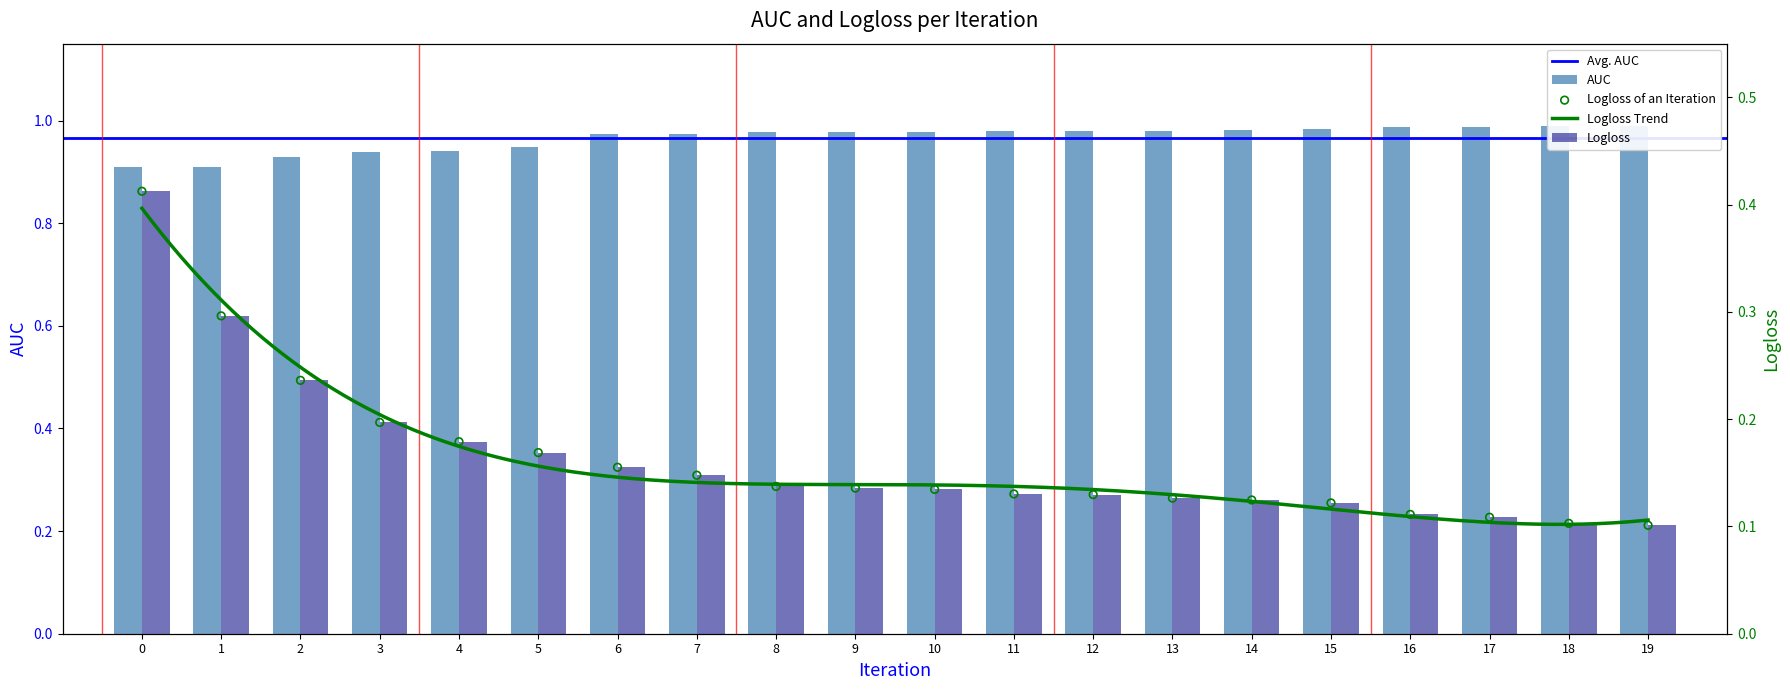

What is the total value across all series at 19?

1.1